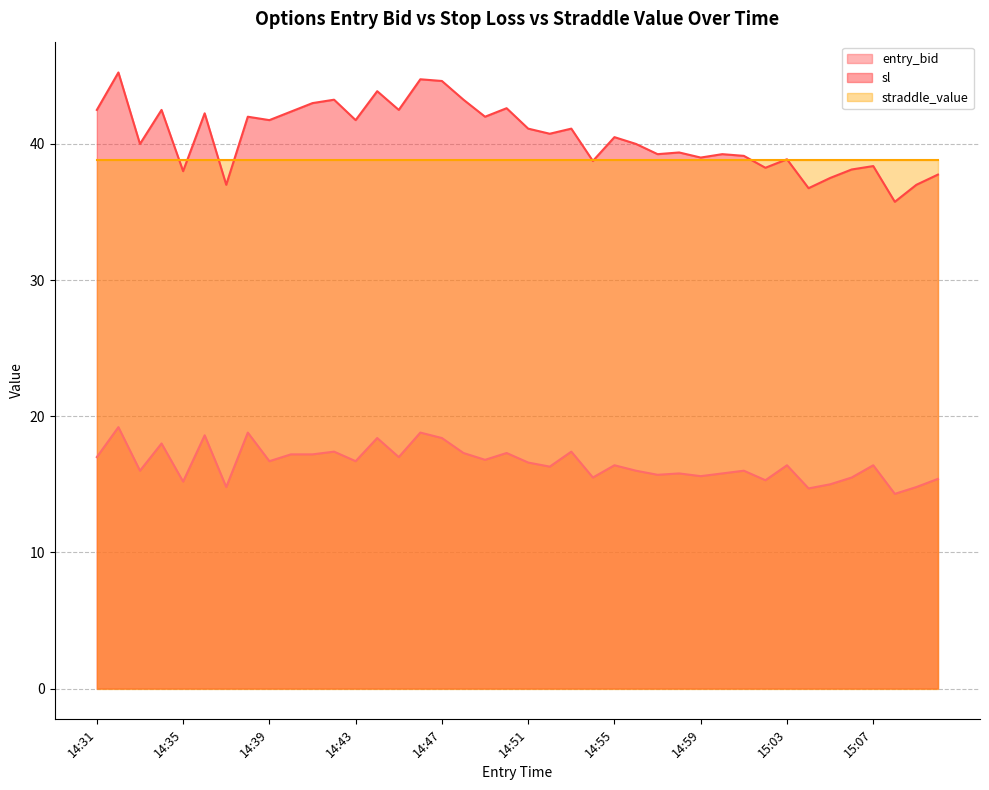

The sl series shows 58.1 at 14:40. True or false?

False